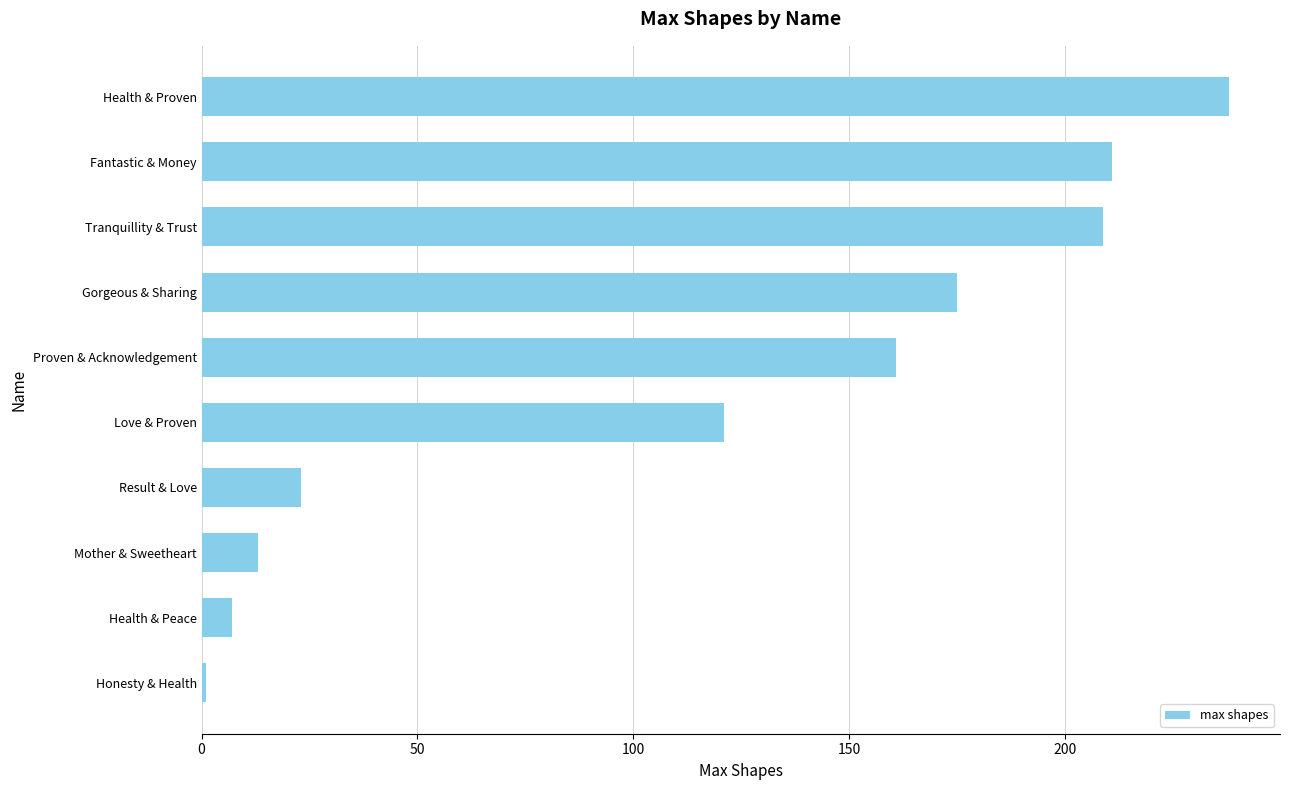

Rank the categories by value from highest to lowest.

Health & Proven, Fantastic & Money, Tranquillity & Trust, Gorgeous & Sharing, Proven & Acknowledgement, Love & Proven, Result & Love, Mother & Sweetheart, Health & Peace, Honesty & Health